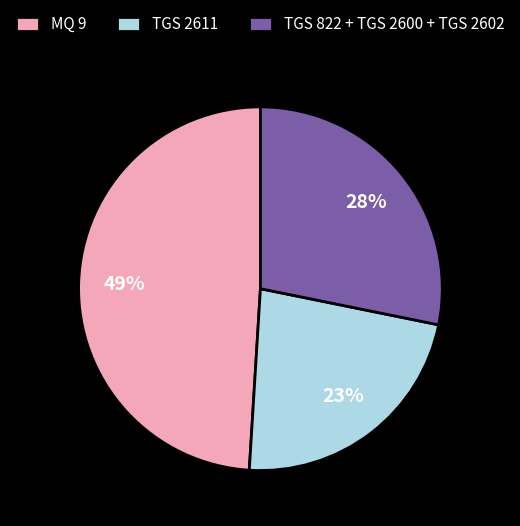

Combined, do TGS 2611 and TGS 822 + TGS 2600 + TGS 2602 account for over 50%?

Yes